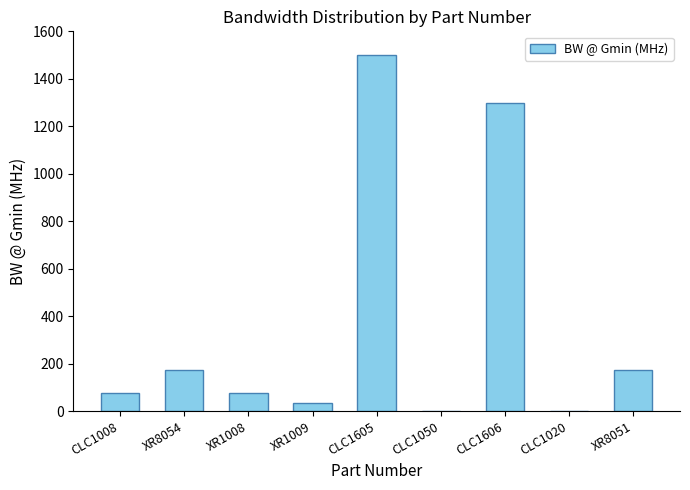

At which category does the chart reach its peak across all series?

CLC1605